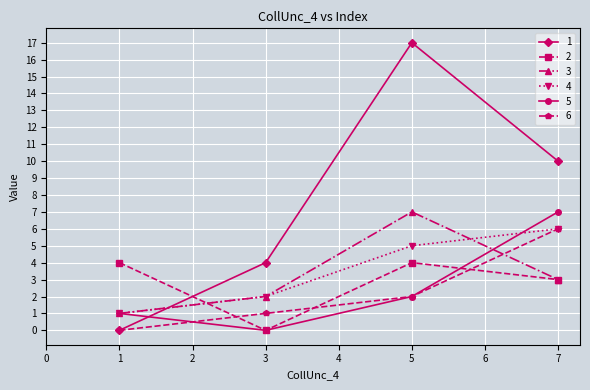

Count the number of data series in this chart.

6